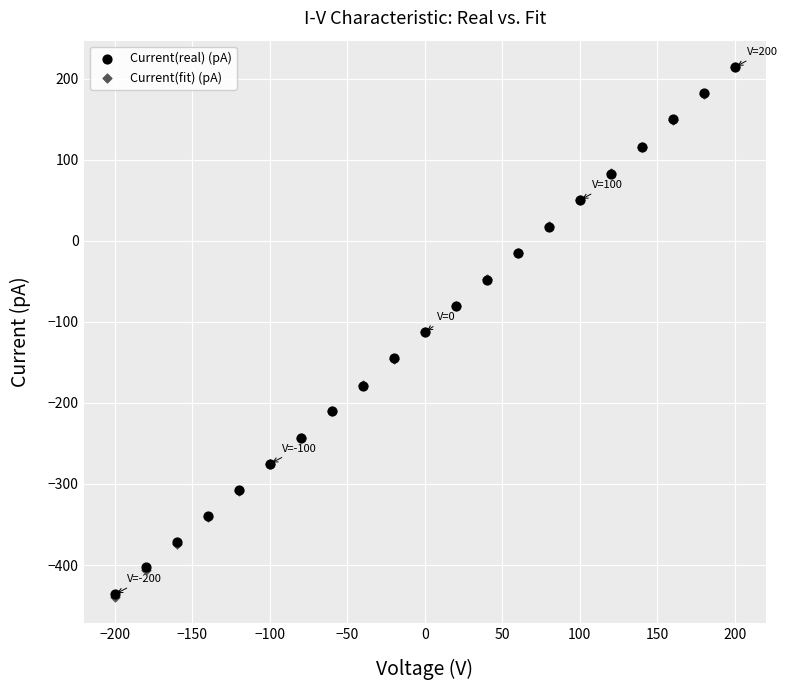

What are all the series names shown in the legend?

Current(real) (pA), Current(fit) (pA)